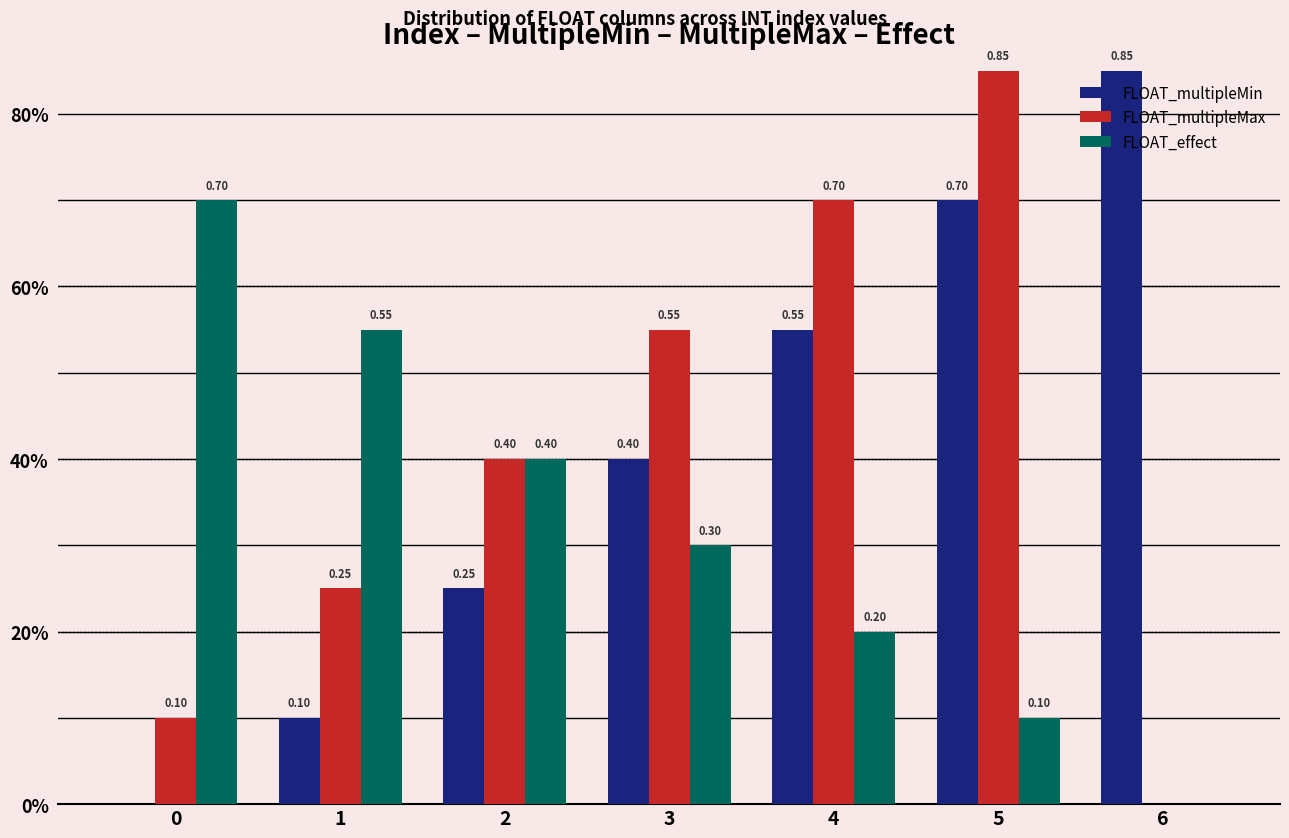

The value of FLOAT_multipleMin at 5 is 1.1. True or false?

False